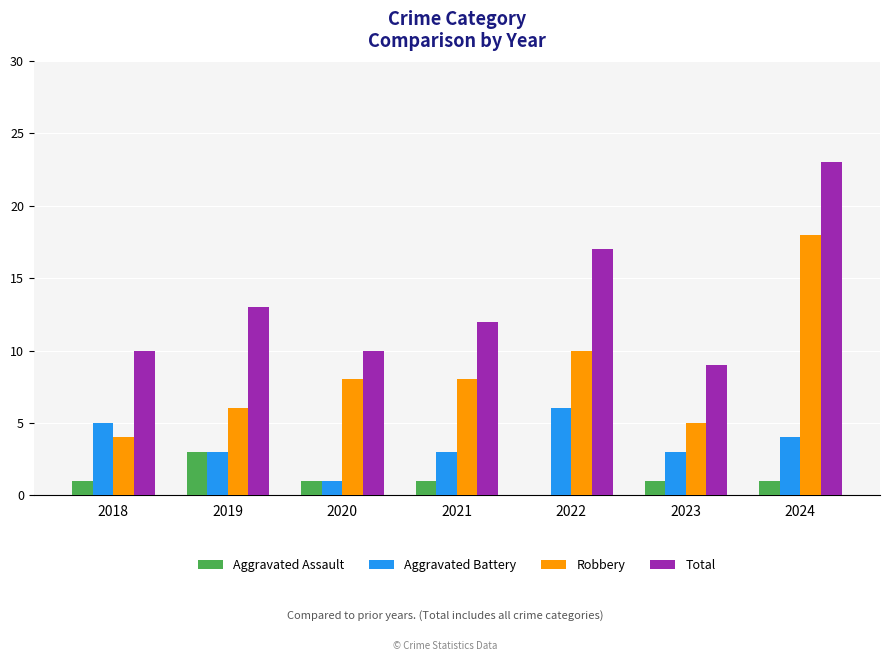

Count the number of categories in the chart.

7